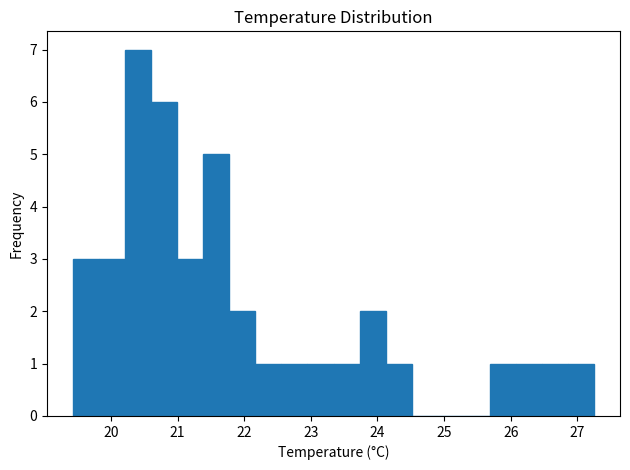

Read against the x-axis, roughly where is the centre of the tallest bar?

20.4